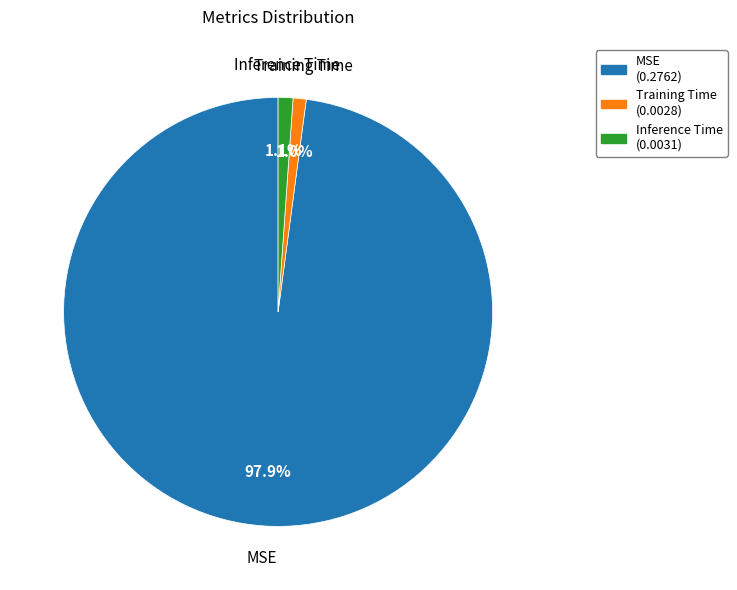

To the nearest percent, what is the difference between the MSE and Inference Time slice percentages?

97%